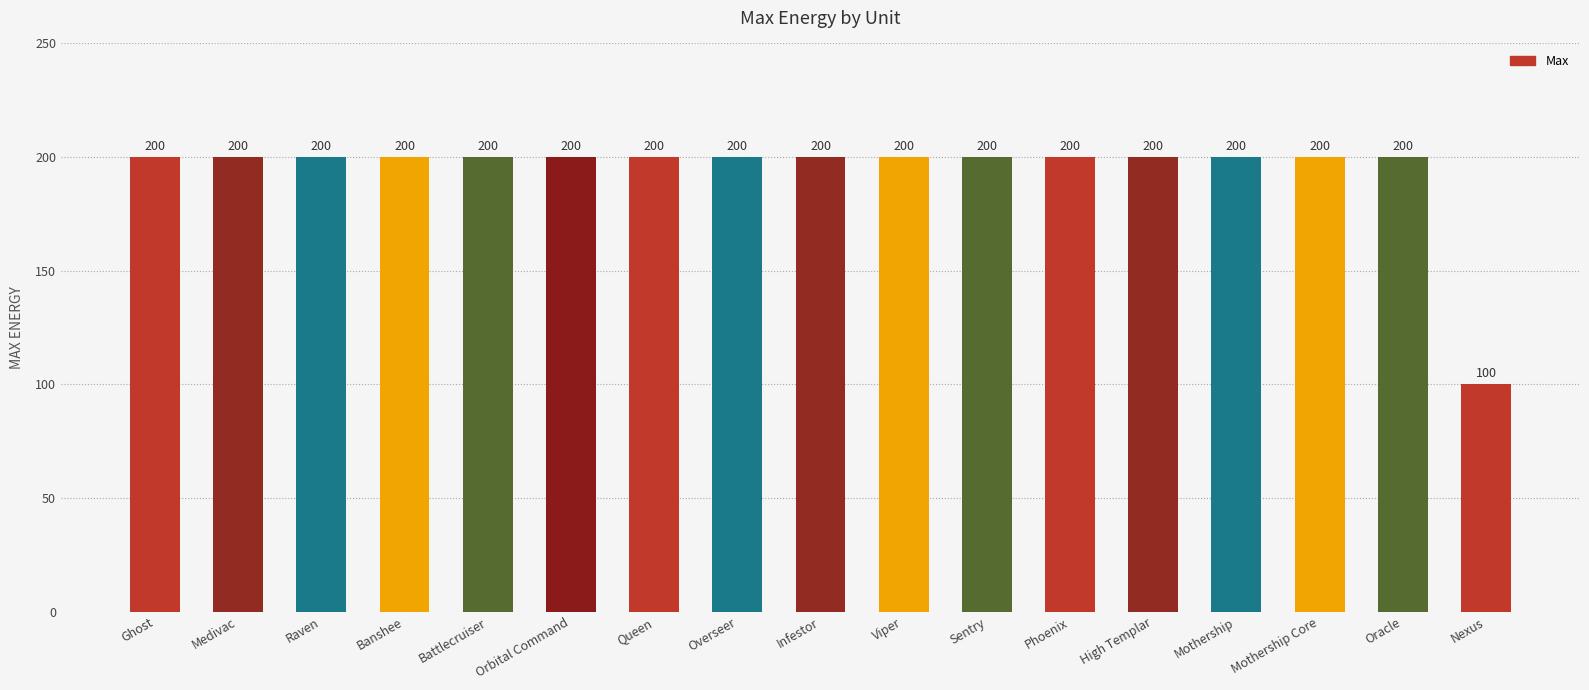

What value does the data have at High Templar, to the nearest 5?

200